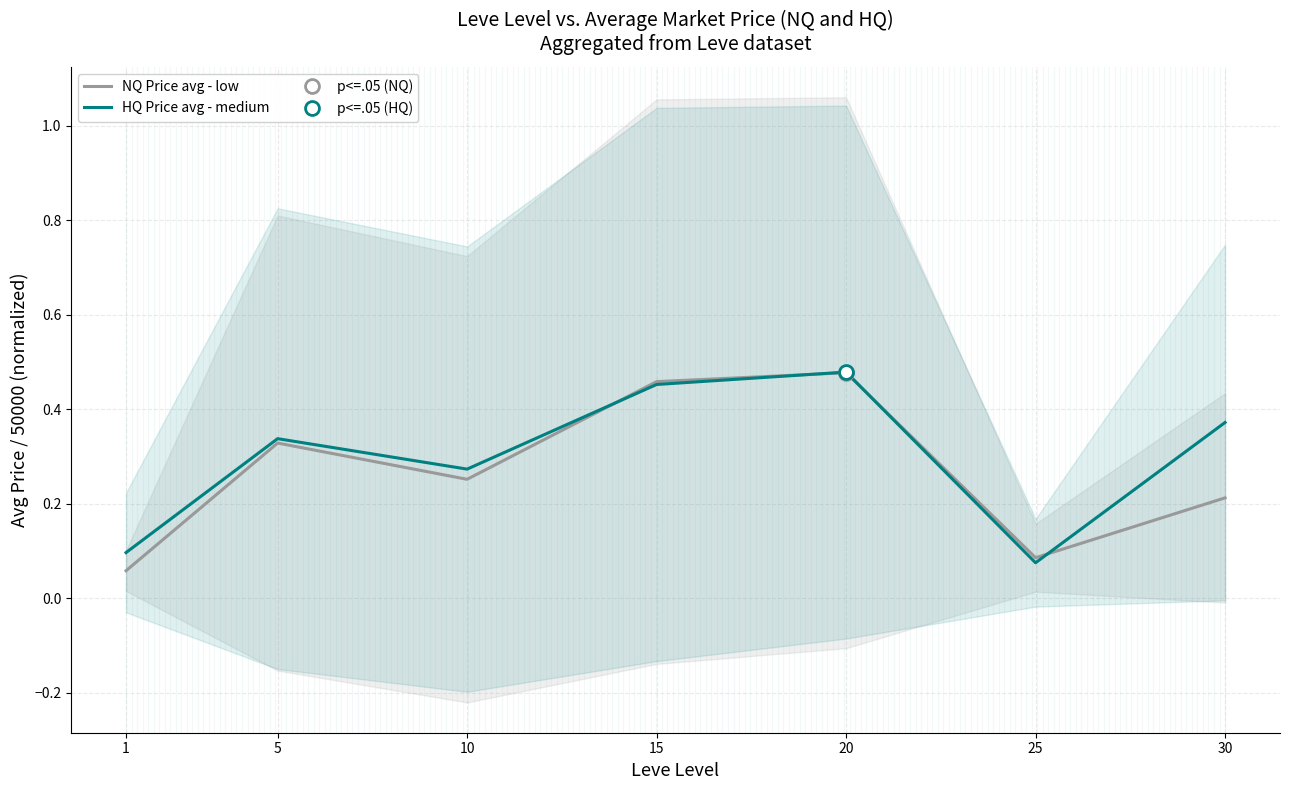

Between 10 and 5, which is larger?

5